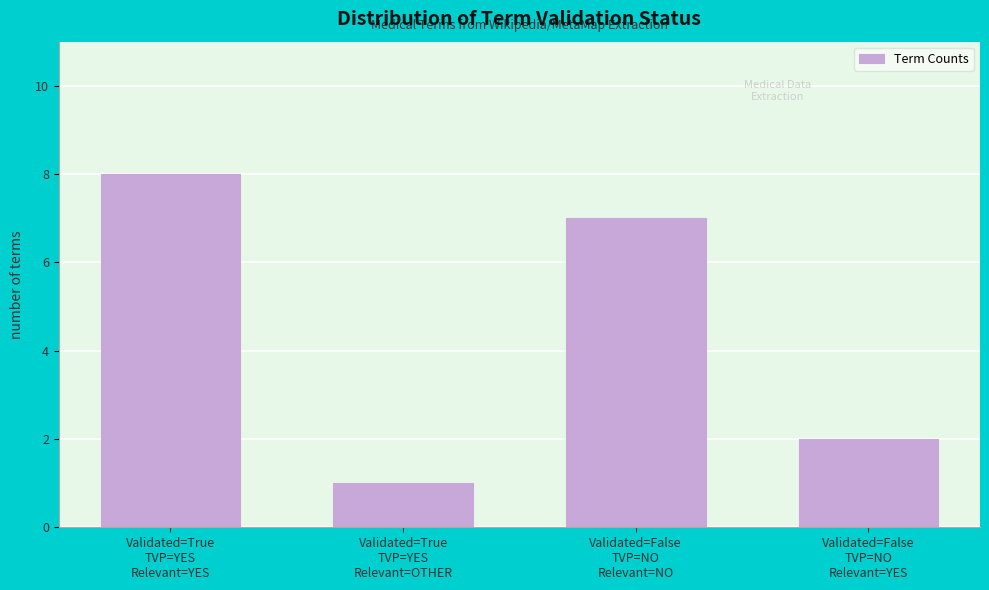

Reading left to right, list all the values displayed in this chart.

8	1	7	2